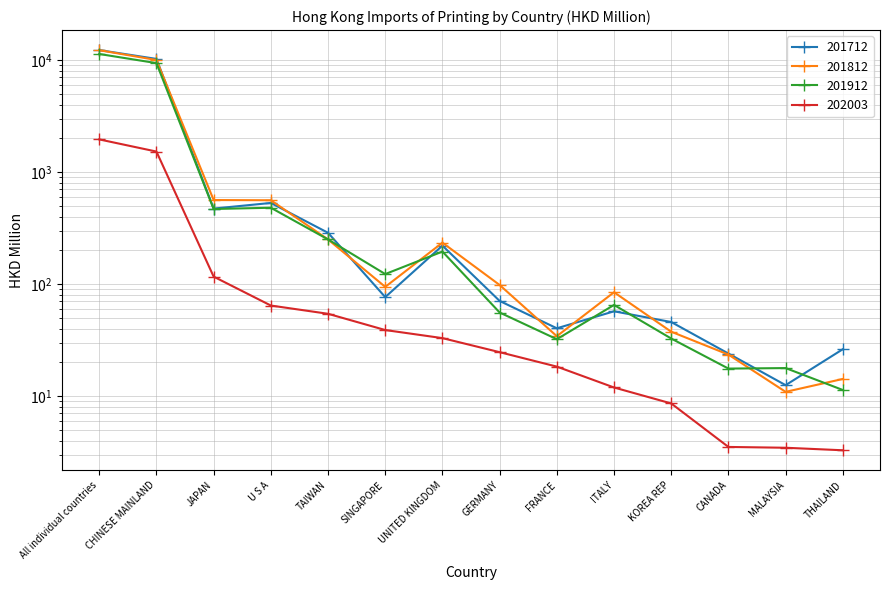

Read the 201812 value at CHINESE MAINLAND.

10012.4